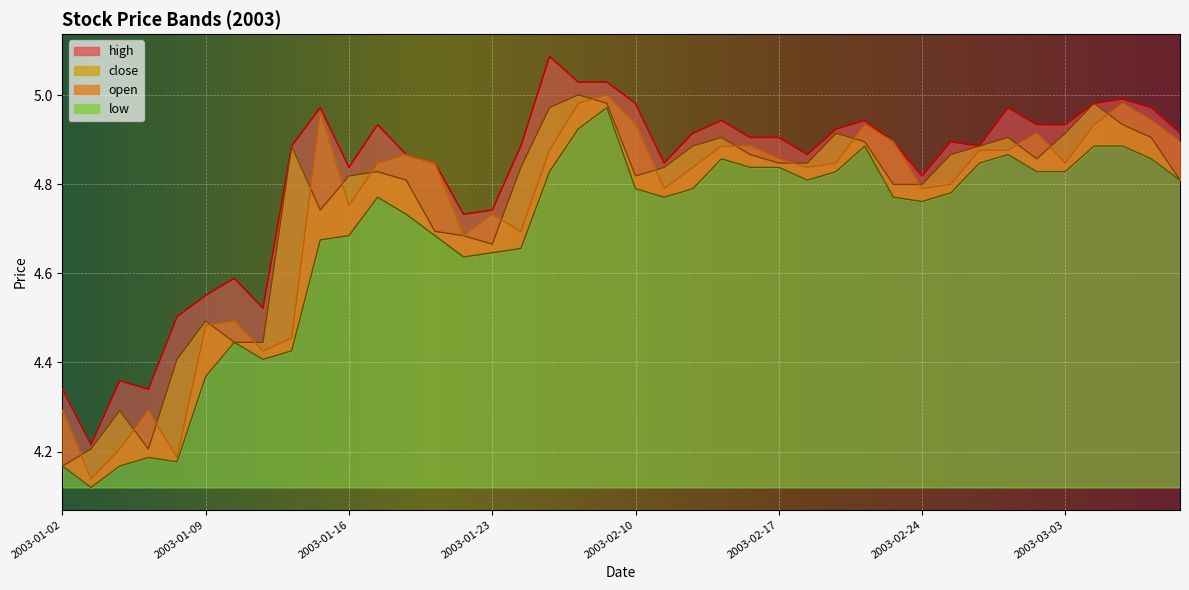

The close series shows 4.7 at 2003-01-22. True or false?

True